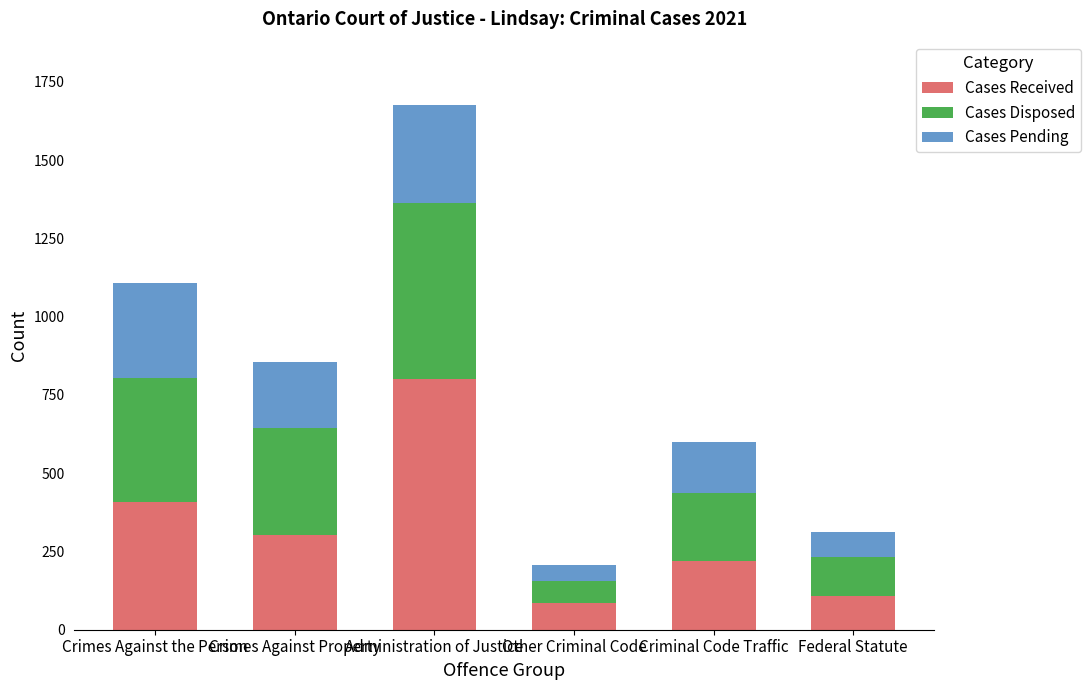

Does the chart contain any negative values?

No